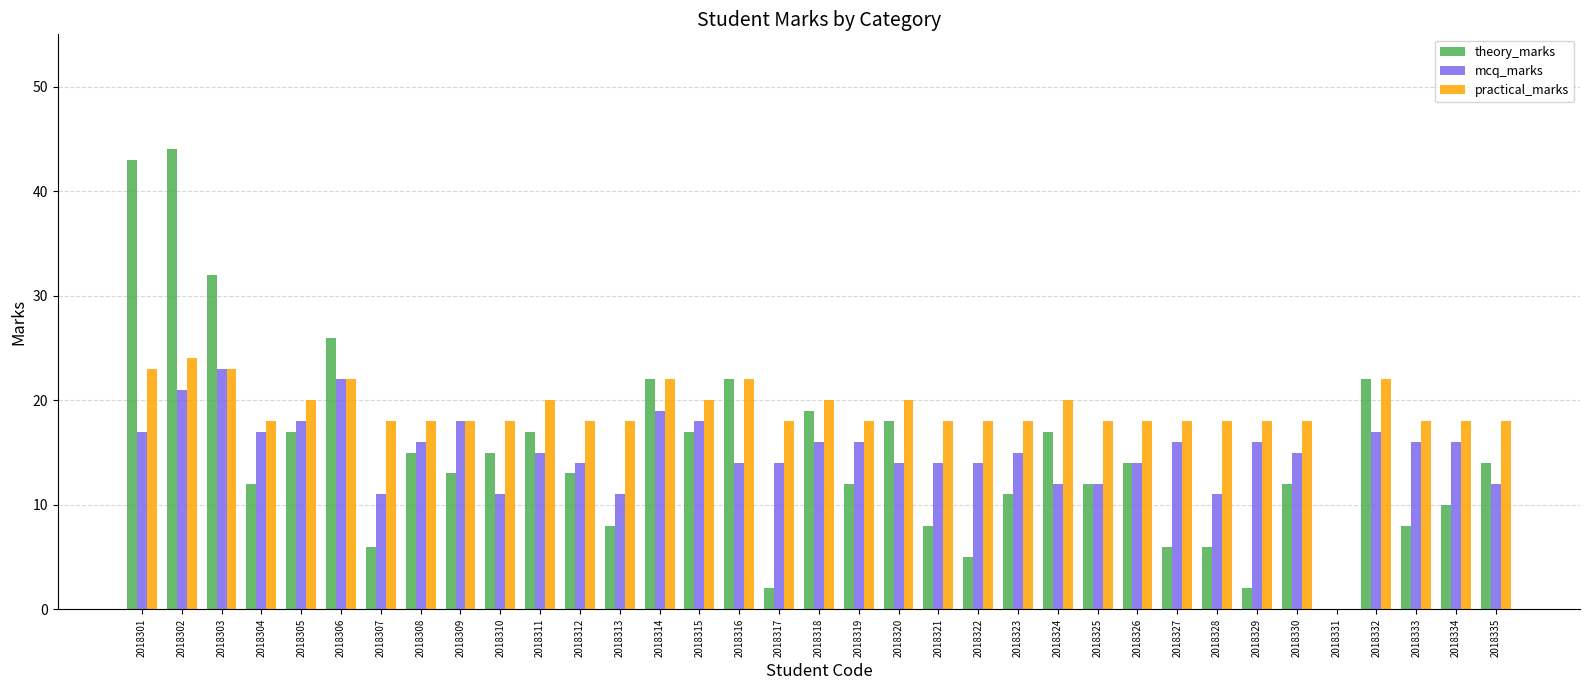

Are the bars grouped side by side (vs. stacked)?

Yes